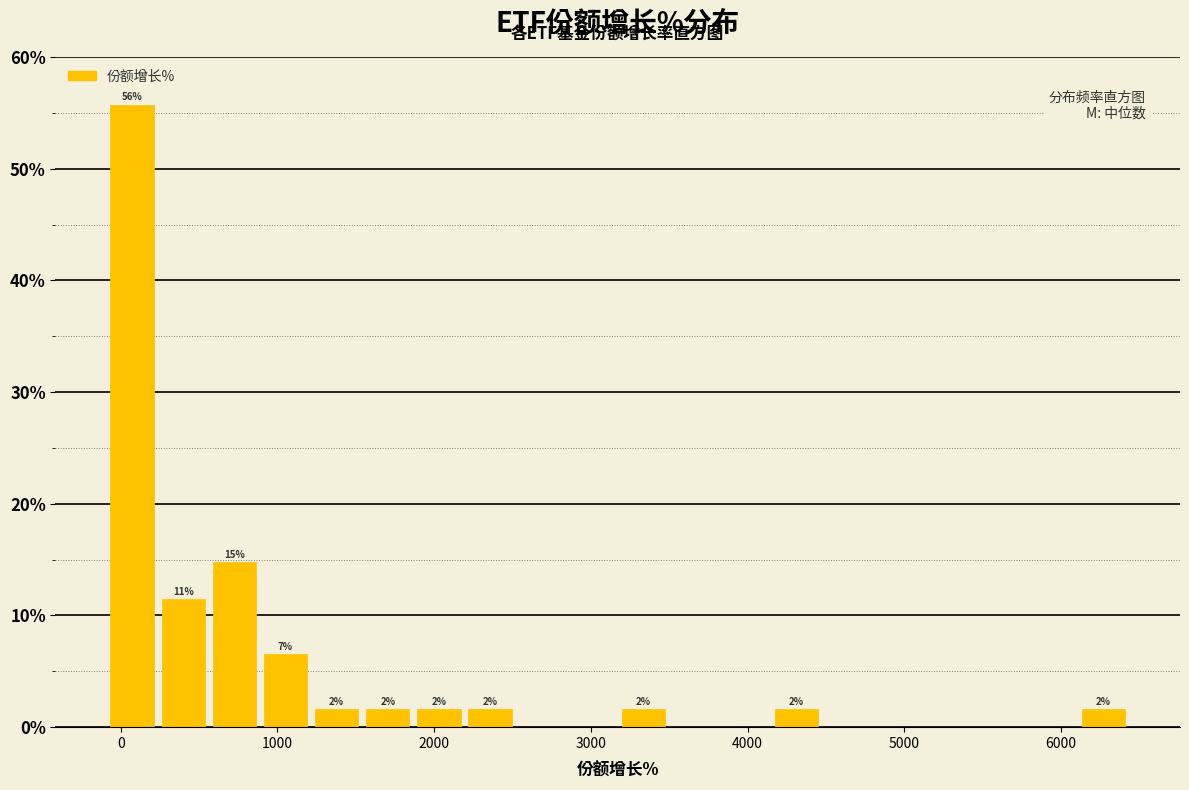

Around what value on the x-axis is the tallest bar? Give the approximate position of its centre, as read against the axis.

100